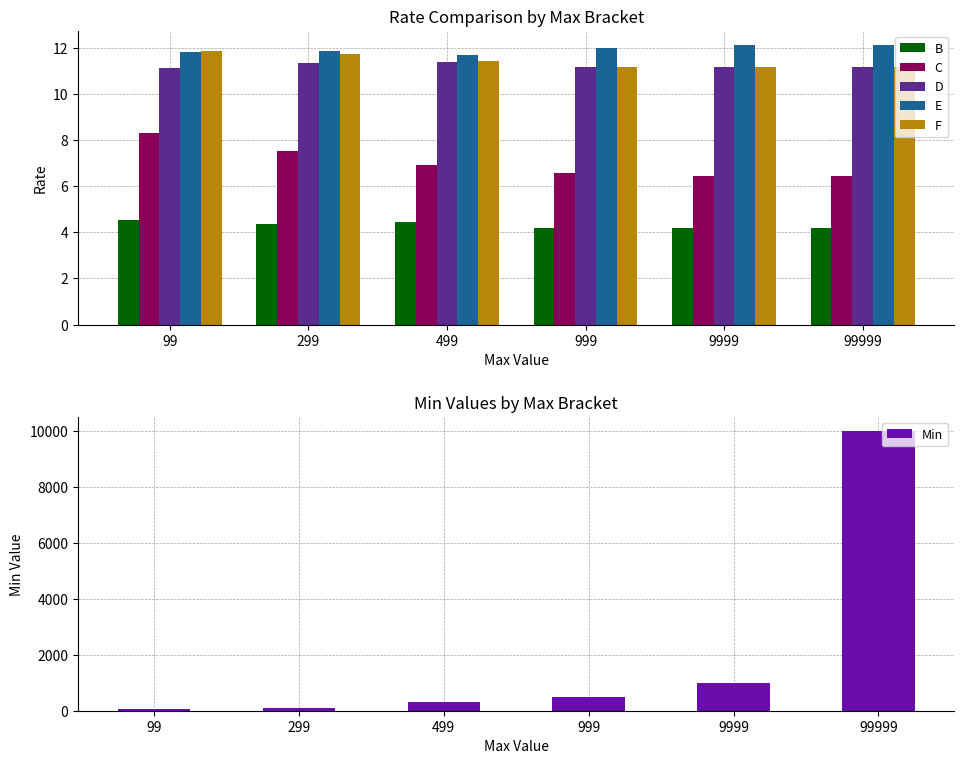

Which series has the widest spread of values?

Min